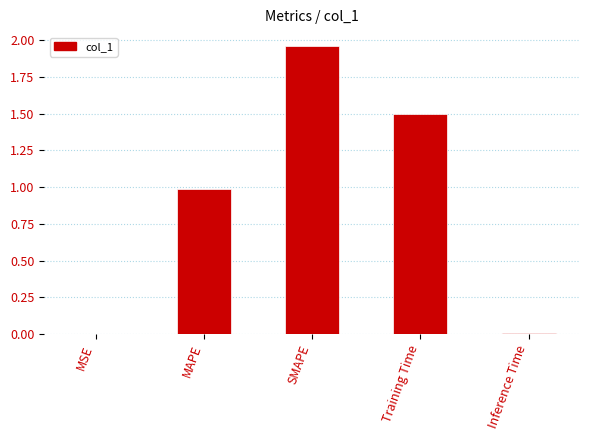

At which category does the chart reach its peak across all series?

SMAPE